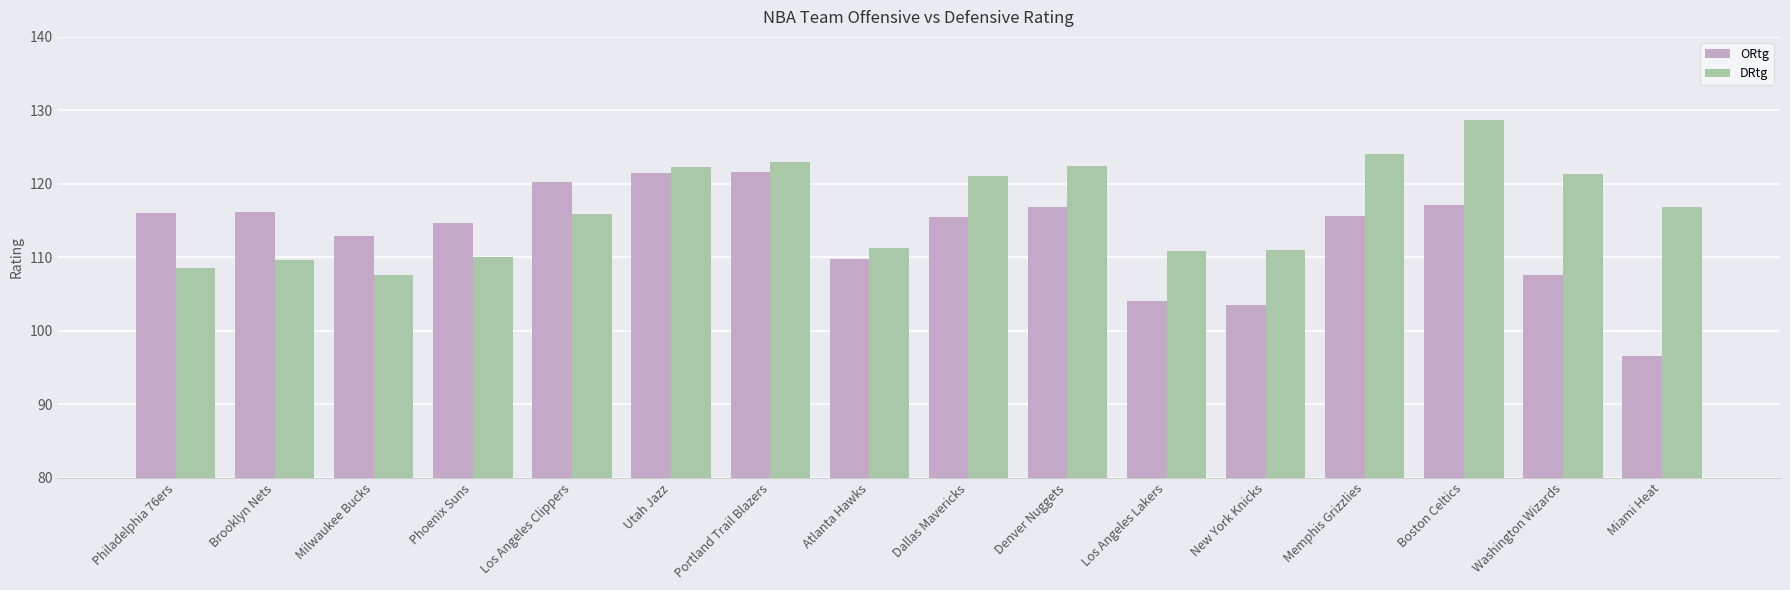

Count the number of categories in the chart.

16